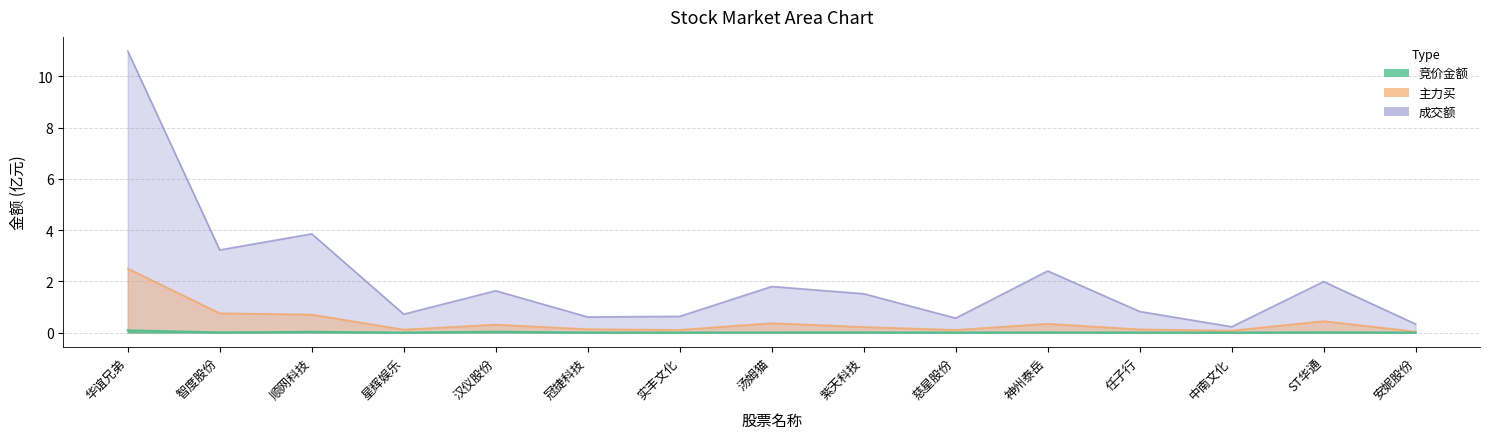

List the labels in order of 成交额 value, largest first.

华谊兄弟, 顺网科技, 智度股份, 神州泰岳, ST华通, 汤姆猫, 汉仪股份, 紫天科技, 任子行, 星辉娱乐, 实丰文化, 冠捷科技, 慈星股份, 安妮股份, 中南文化